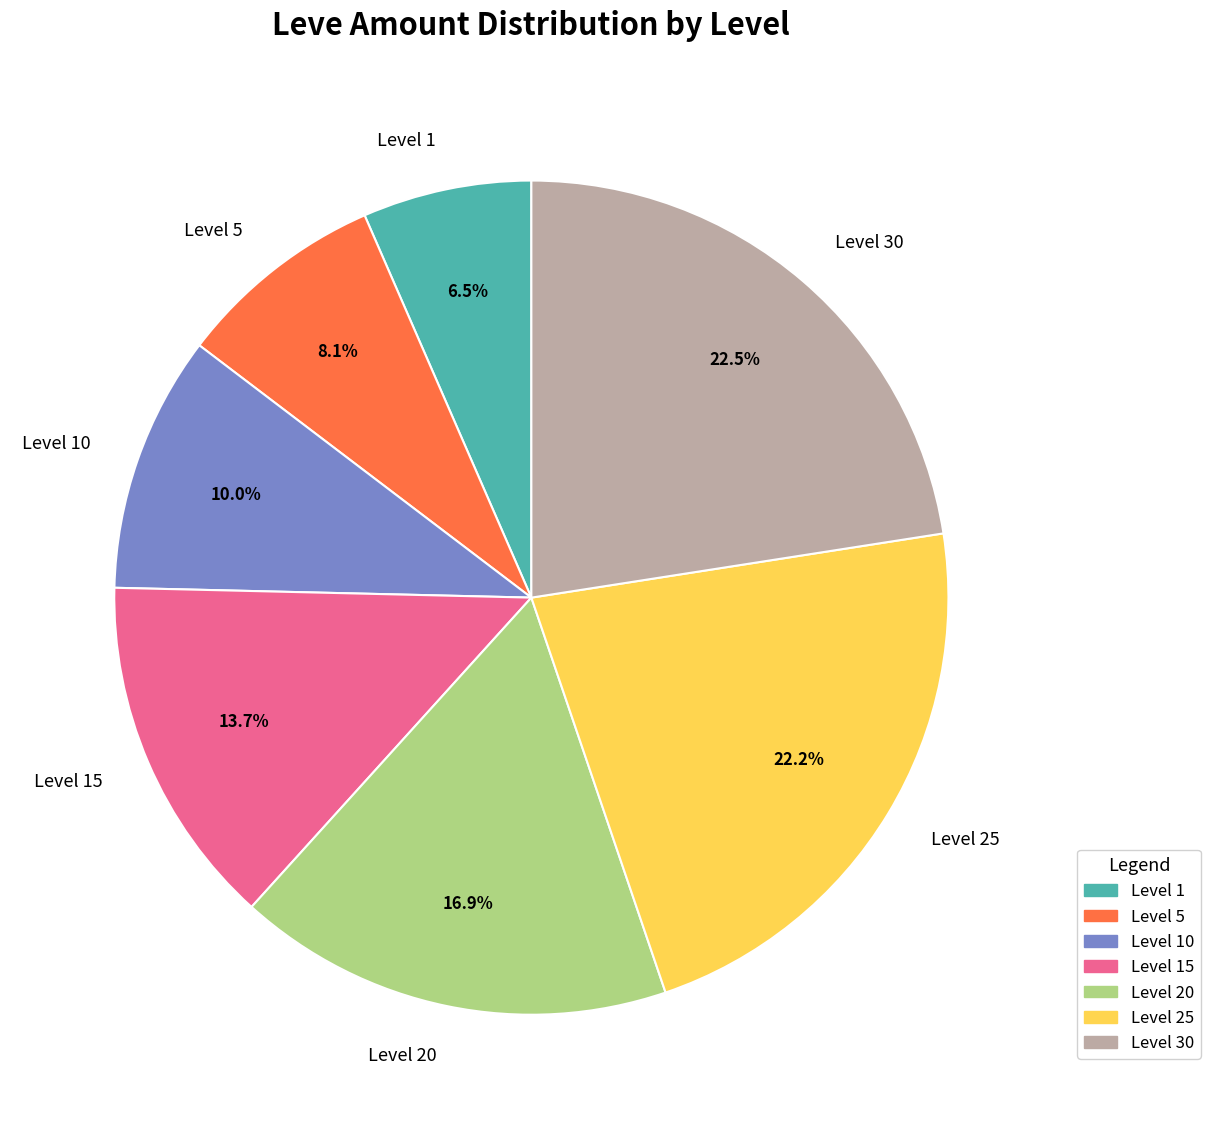

What is the ratio of the value at Level 1 to the value at Level 20?

0.4